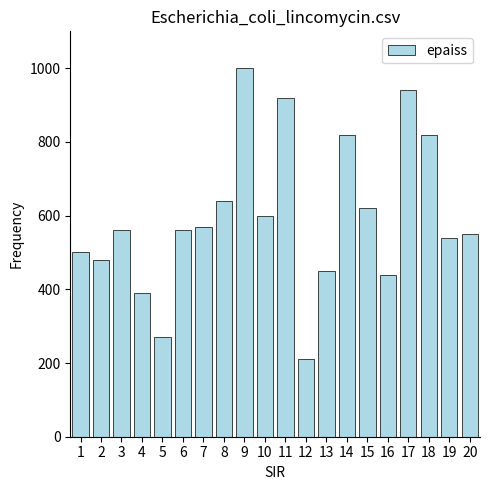

What is the maximum value shown in the chart?

1000